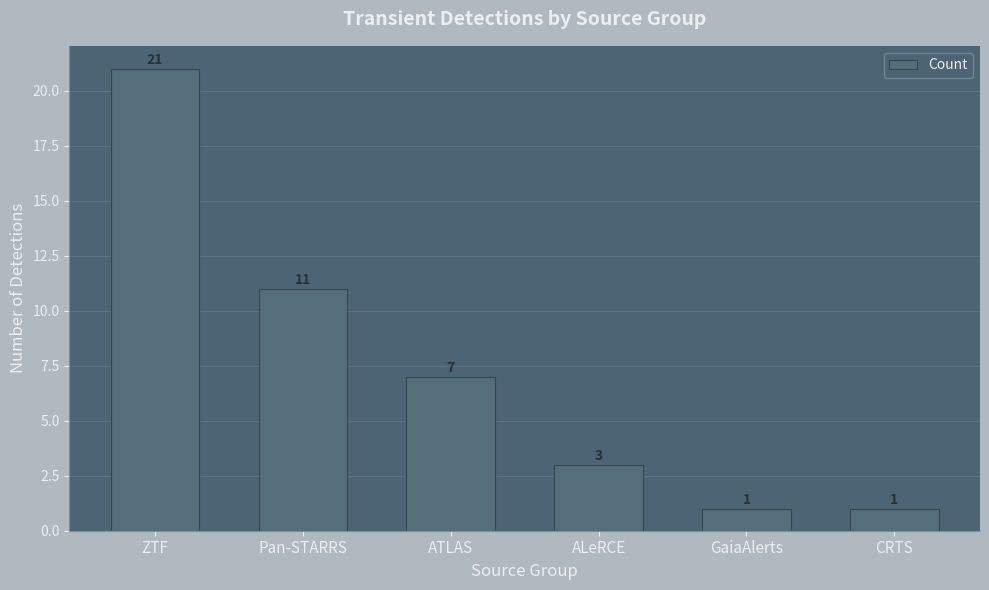

Which has a higher value, Pan-STARRS or CRTS?

Pan-STARRS